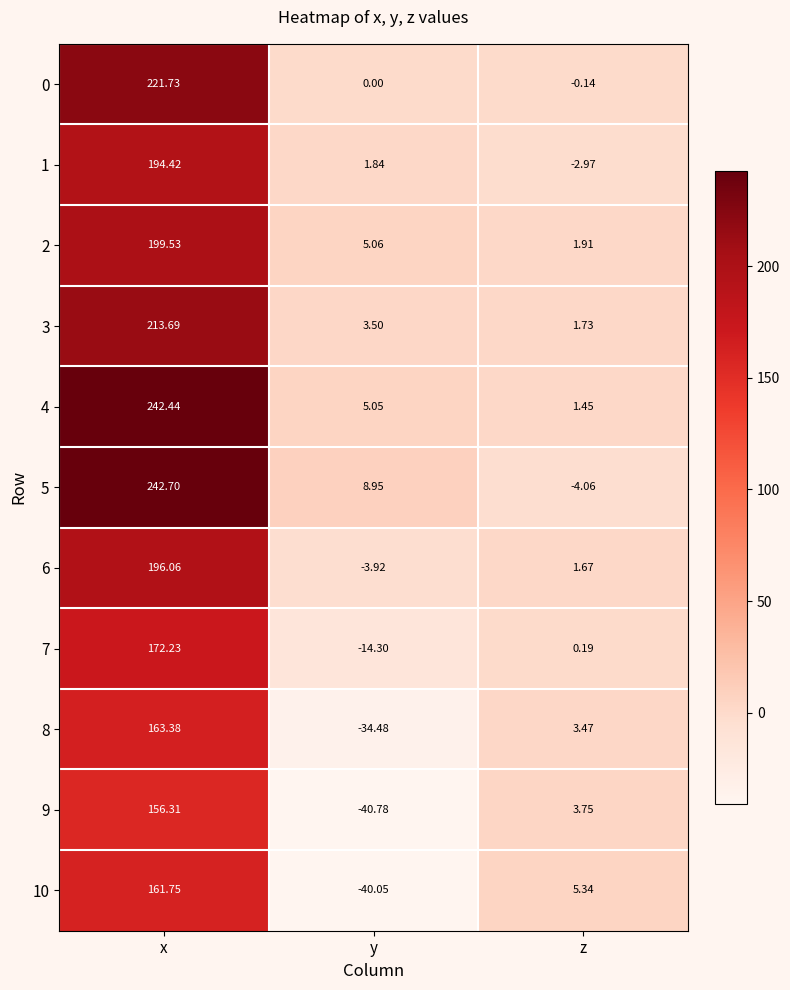

At which label does 1 first exceed 1?

x